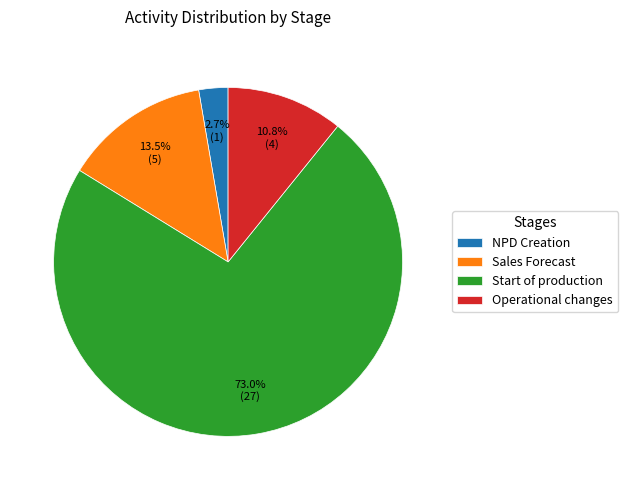

Which slice is the smallest?

NPD Creation